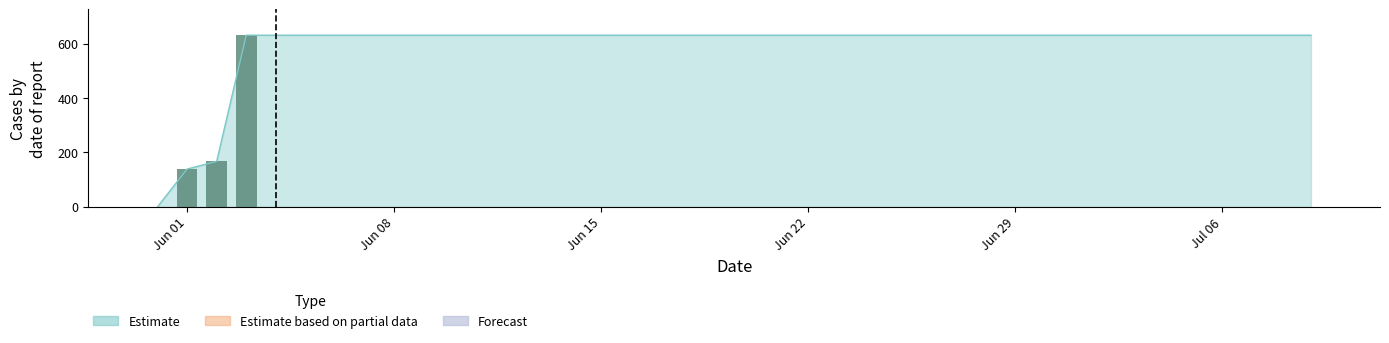

Is the value of Estimate at 2020-06-03 greater than the value of Forecast at 2020-07-01?

Yes